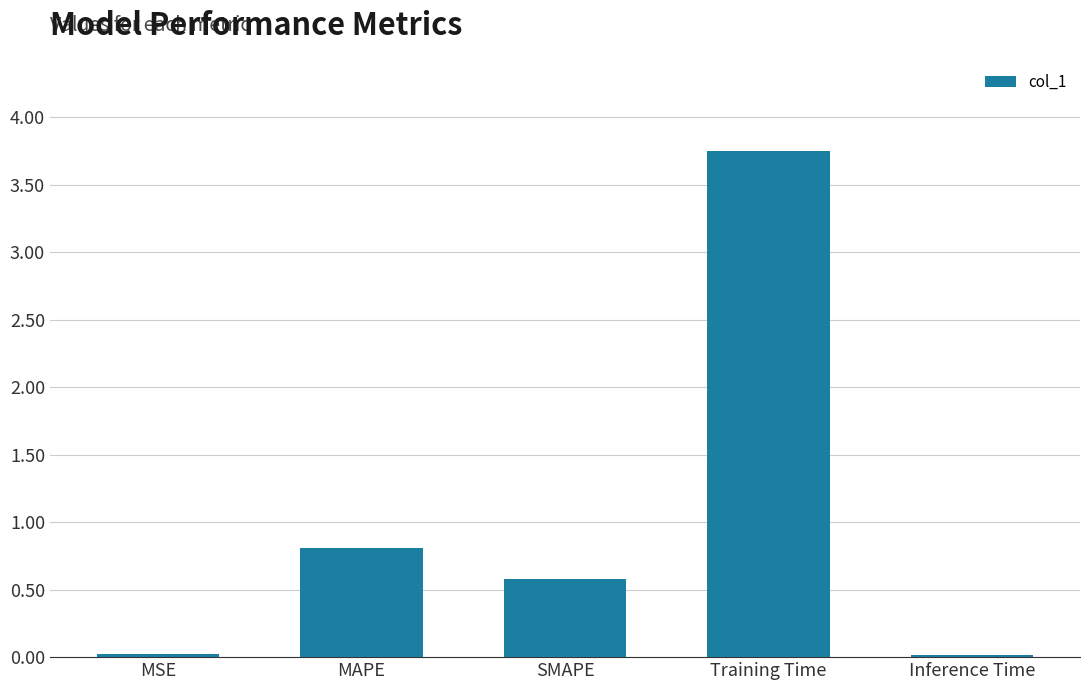

Which has a higher value, Inference Time or MAPE?

MAPE